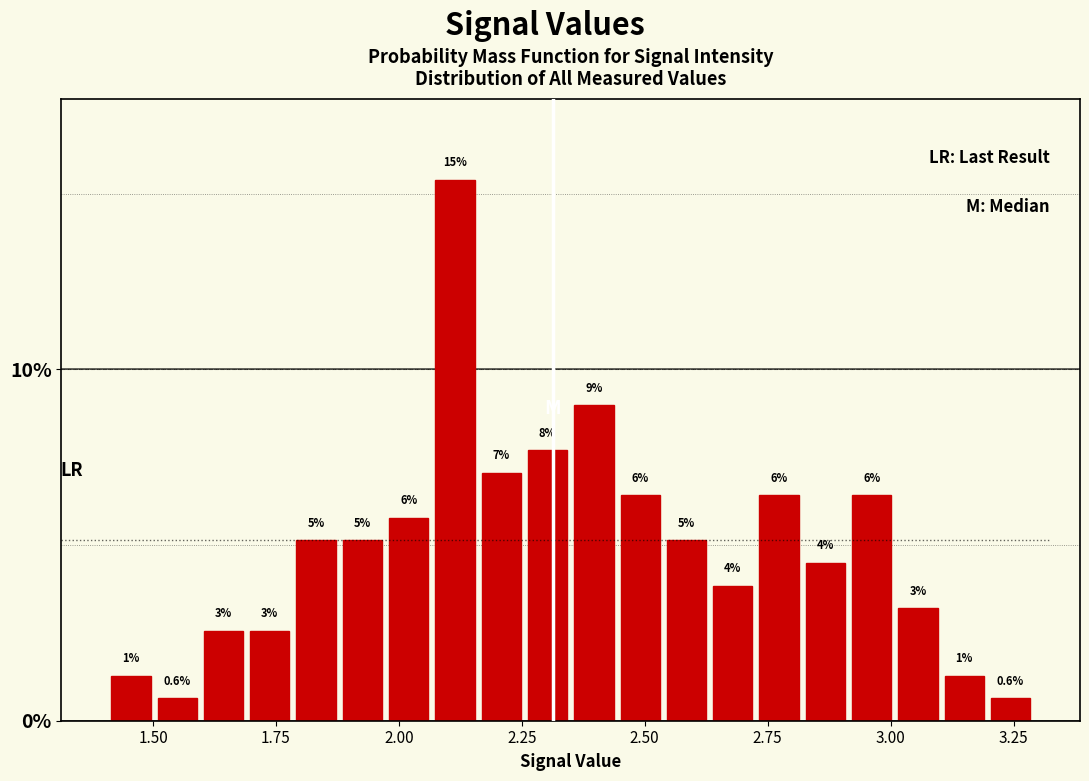

Read against the x-axis, roughly where is the centre of the tallest bar?

2.10